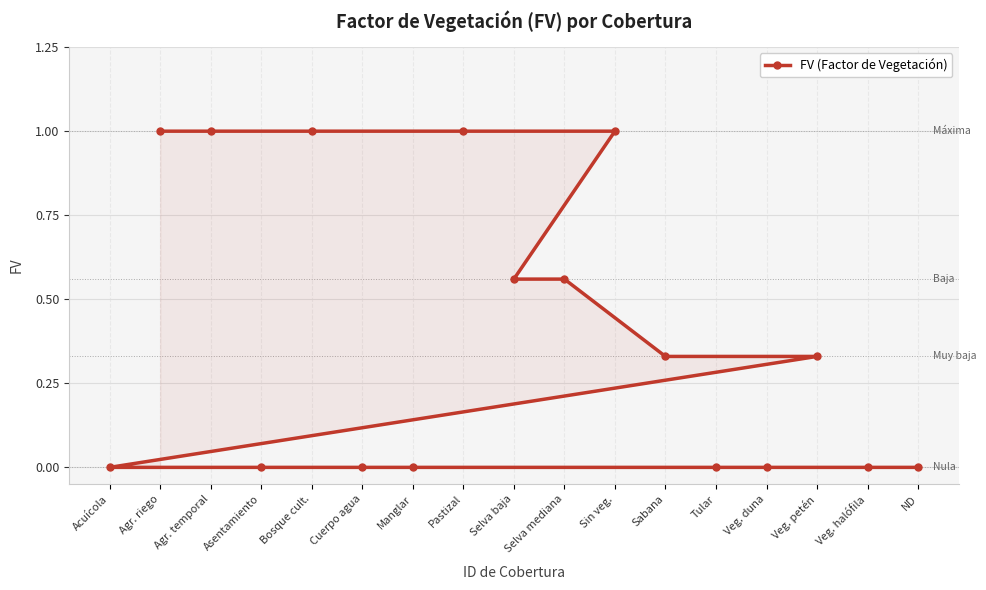

How many data points are above 0?

9